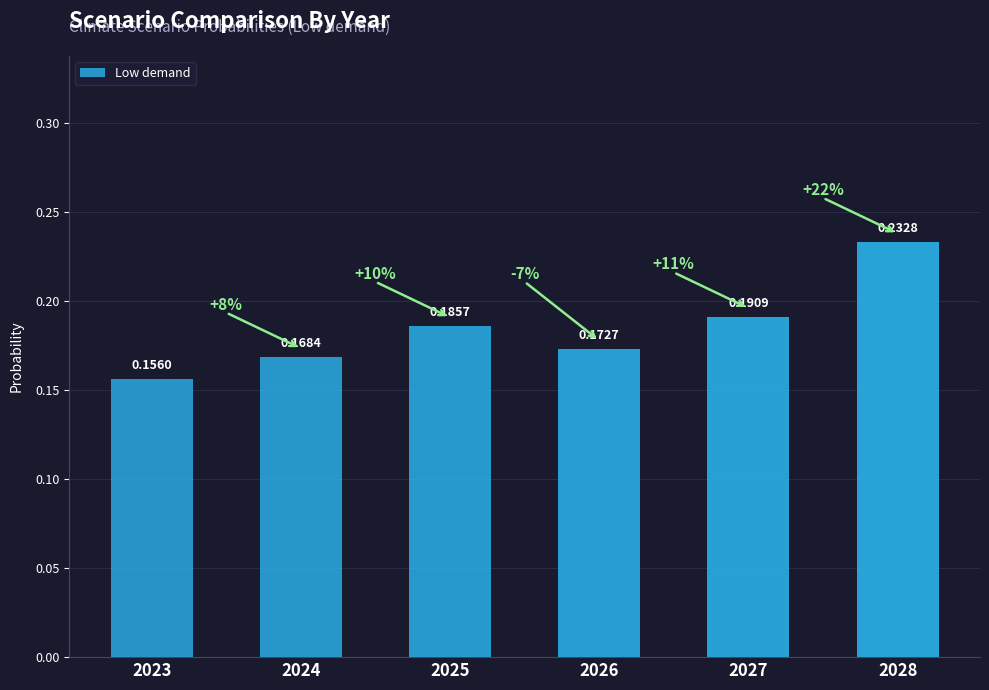

What is the sum of the values at 2027 and 2026?

0.4